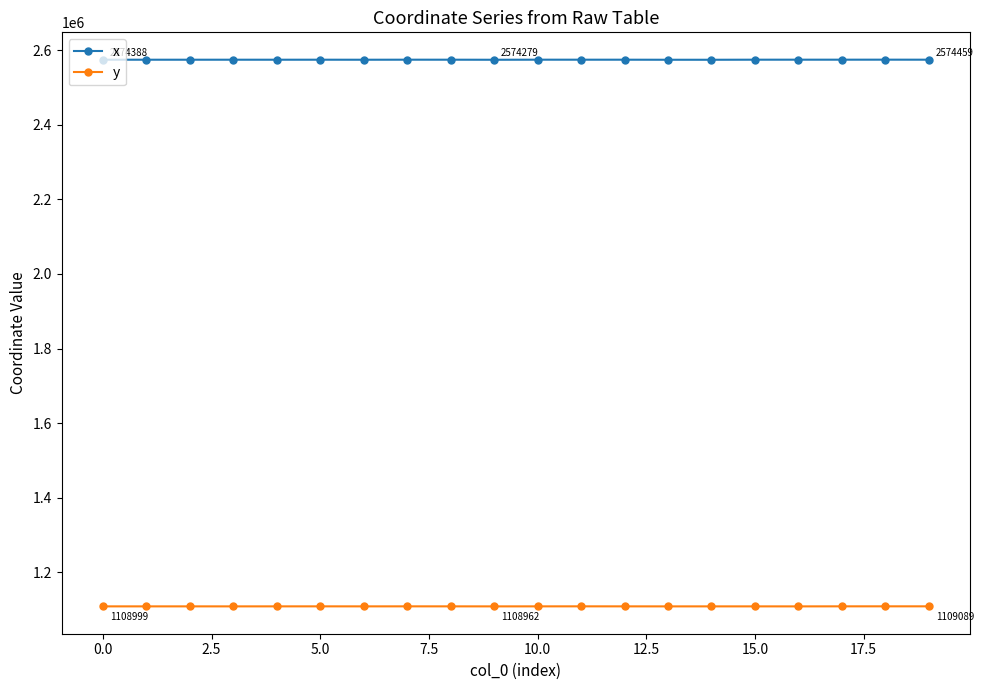

True or false: y and x cross at least once.

False